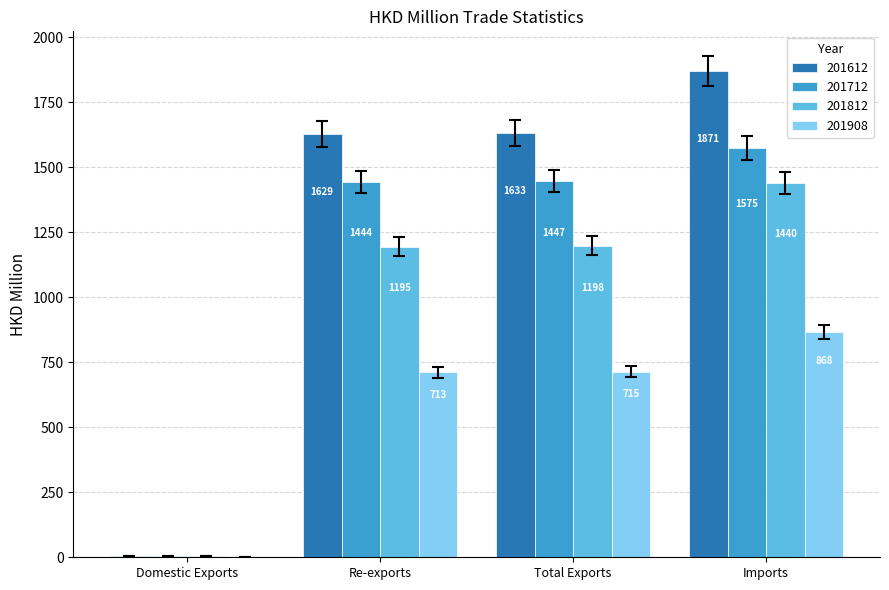

What is the maximum value shown in the chart?

1871.1